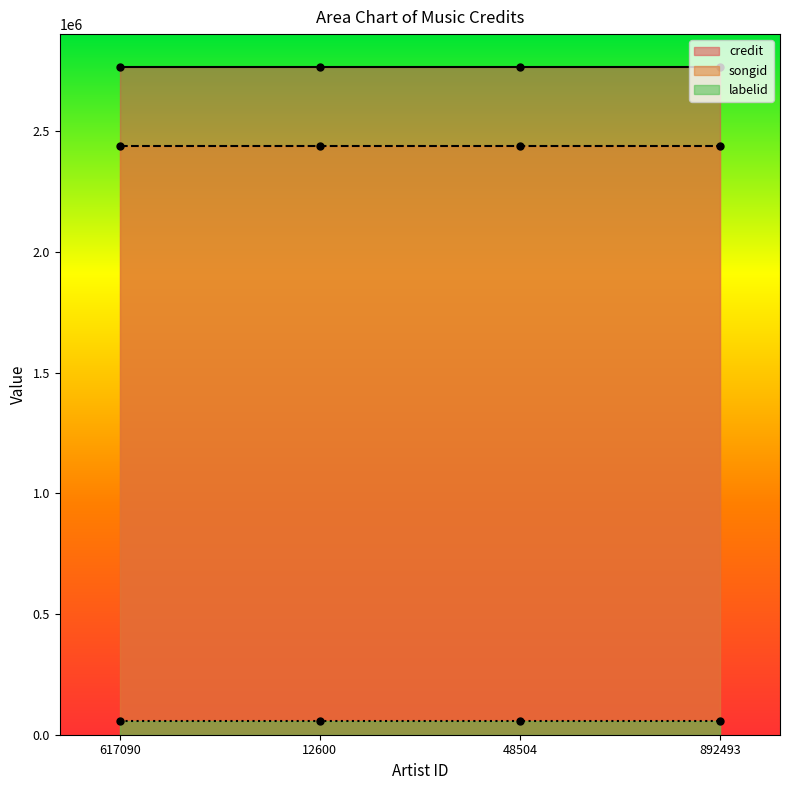

True or false: credit has more than 0 interior local peaks.

False